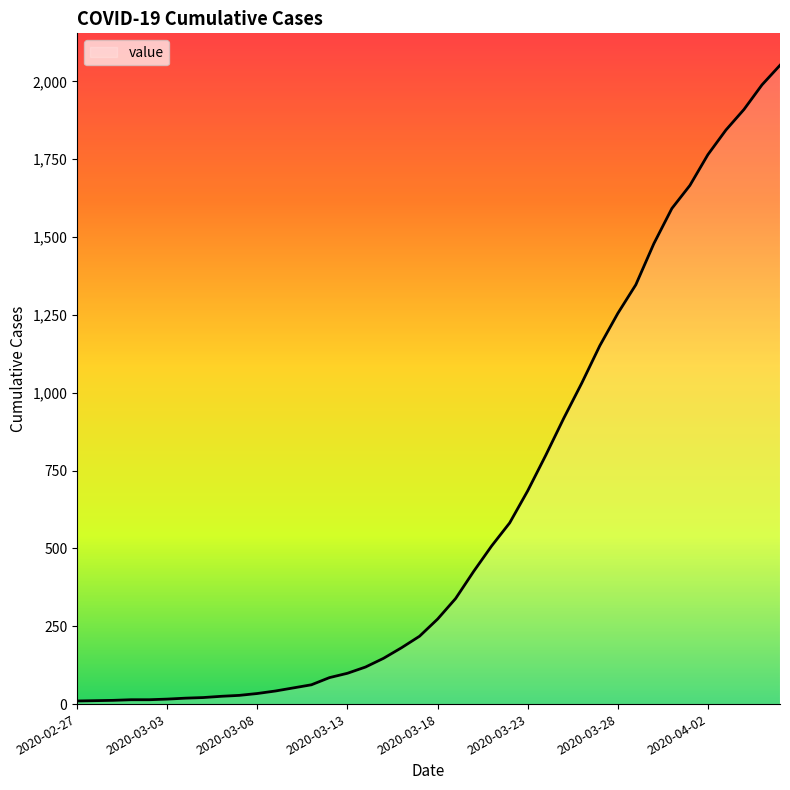

What is the difference between the maximum and minimum values?

2042